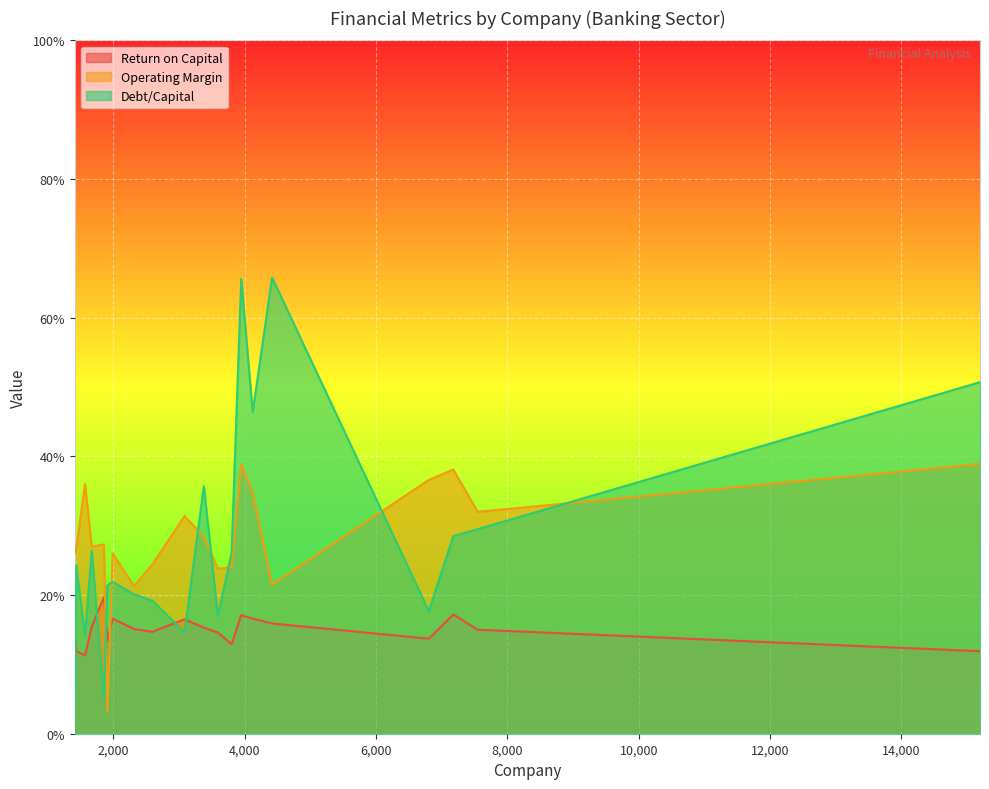

In Operating Margin, how many points are higher than both neighbors (excluding endpoints)?

6